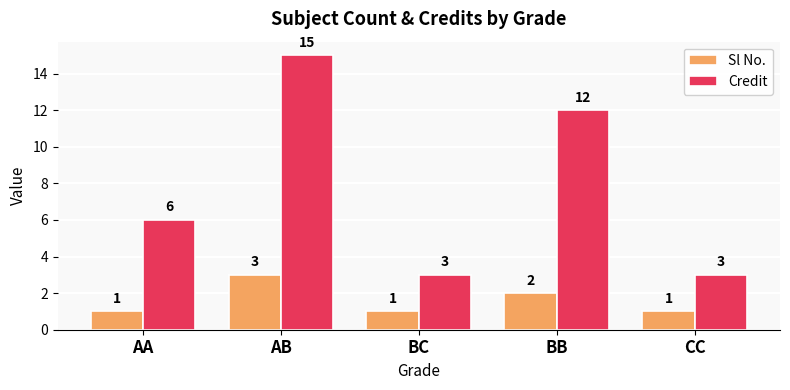

Reading left to right, what are all the values shown in this chart?

Sl No.: AA=1	AB=3	BC=1	BB=2	CC=1
Credit: AA=6	AB=15	BC=3	BB=12	CC=3